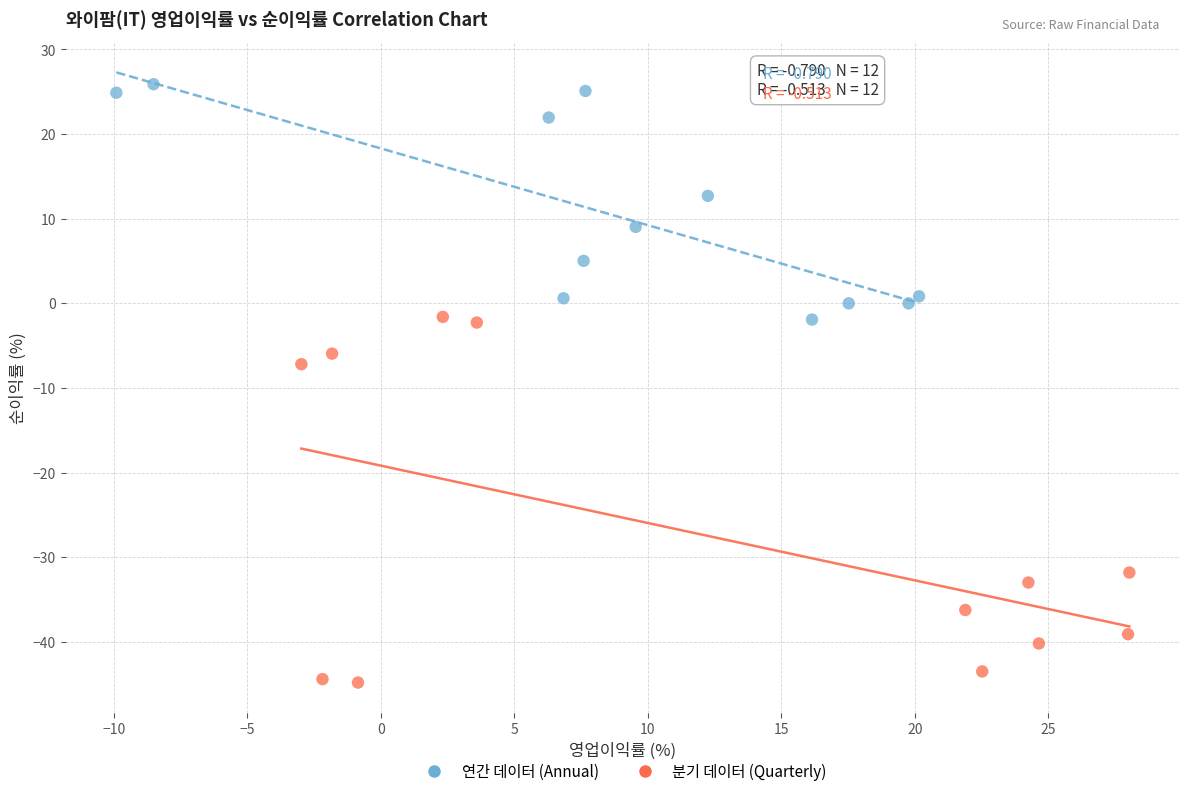

Which series reaches the minimum Y coordinate?

분기 데이터 (Quarterly)